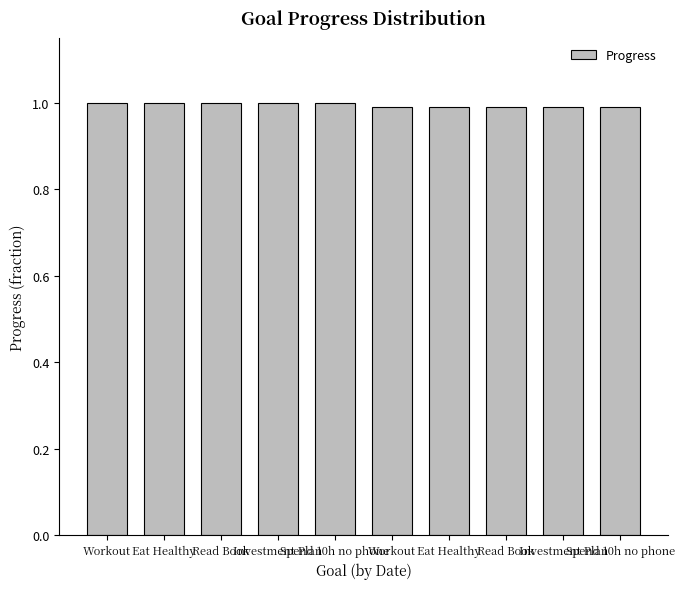

Does the chart contain any negative values?

No